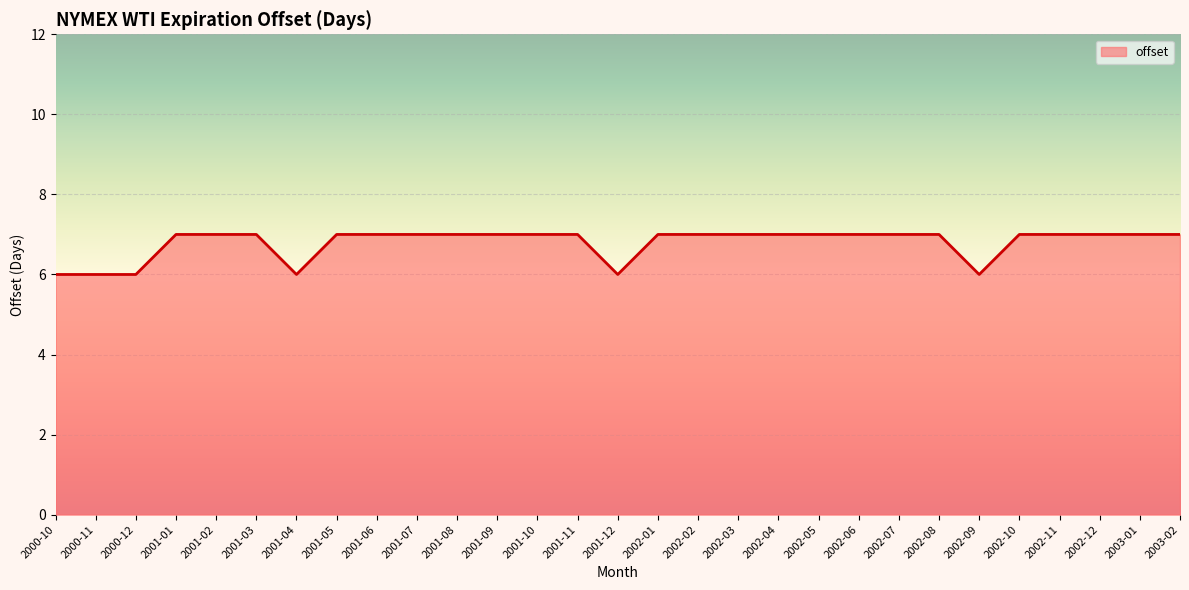

What is the smallest value displayed?

6